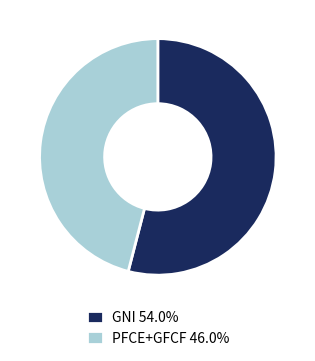

Is the sum of GNI 54.0% and PFCE+GFCF 46.0% greater than half?

Yes